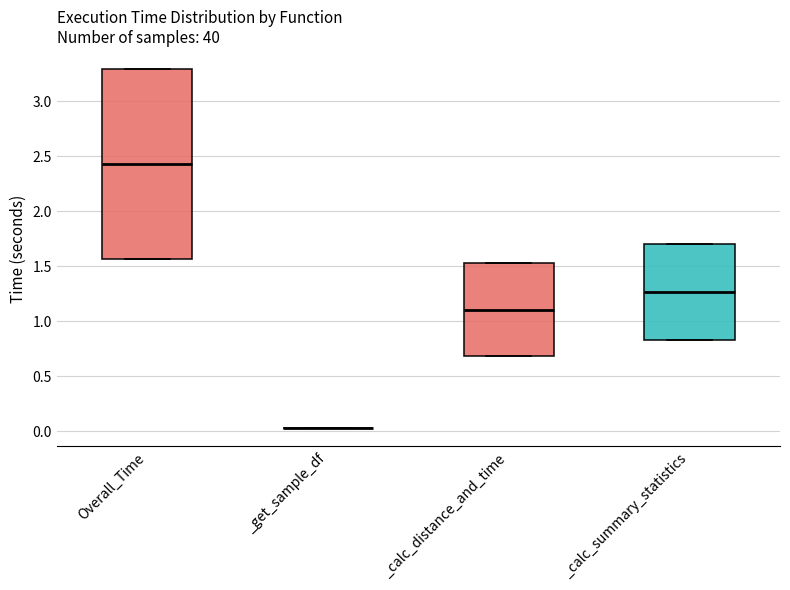

Where is the lower edge of the box for Overall_Time on the y-axis? The values are not printed on the chart, so give them approximately, as read against the axis.

1.55